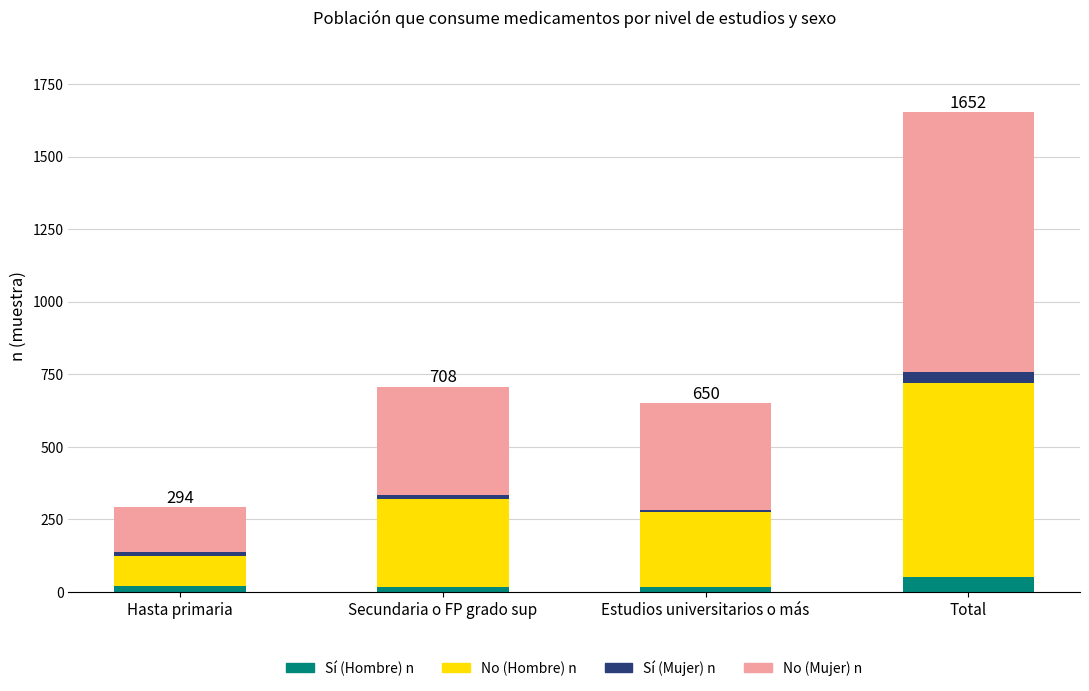

What is the highest value of the Sí (Hombre) n series?

53